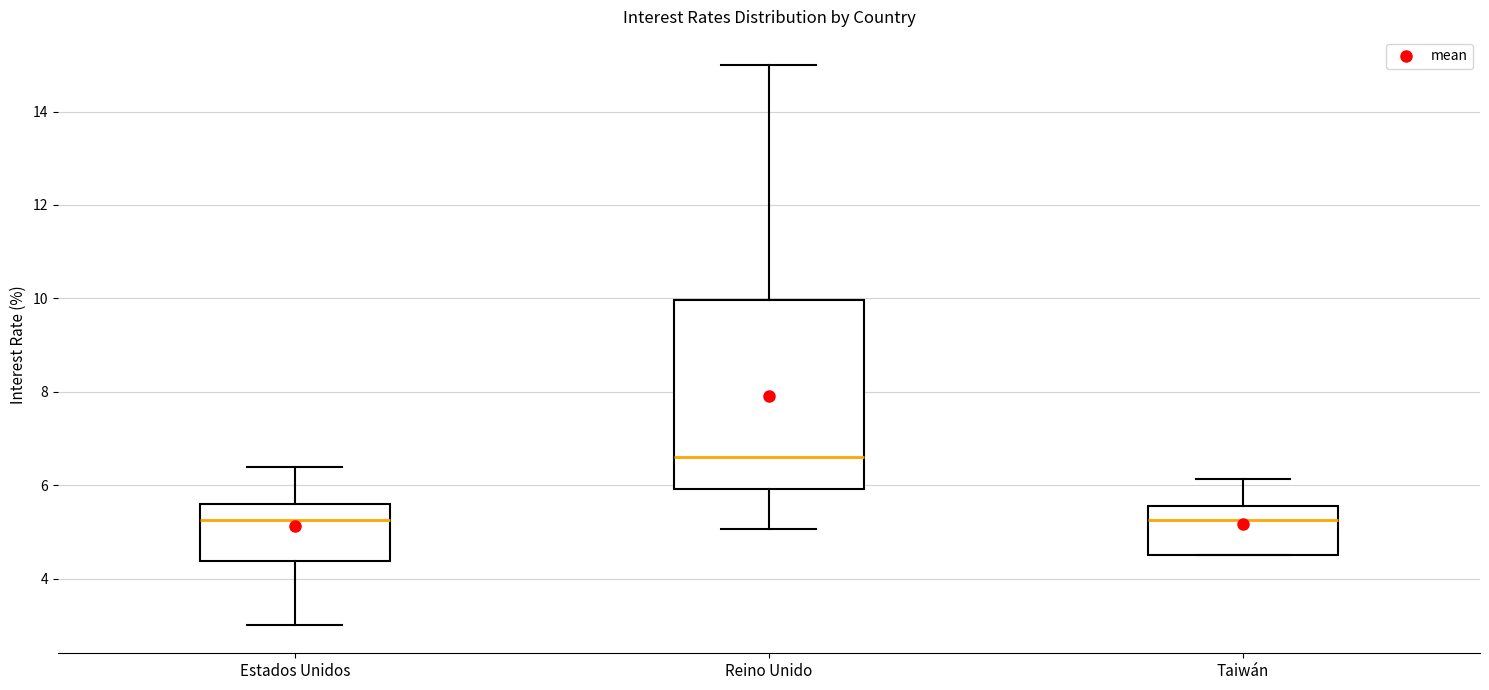

Where does the upper whisker of the box for Reino Unido end on the y-axis? The values are not printed on the chart, so give them approximately, as read against the axis.

15.0